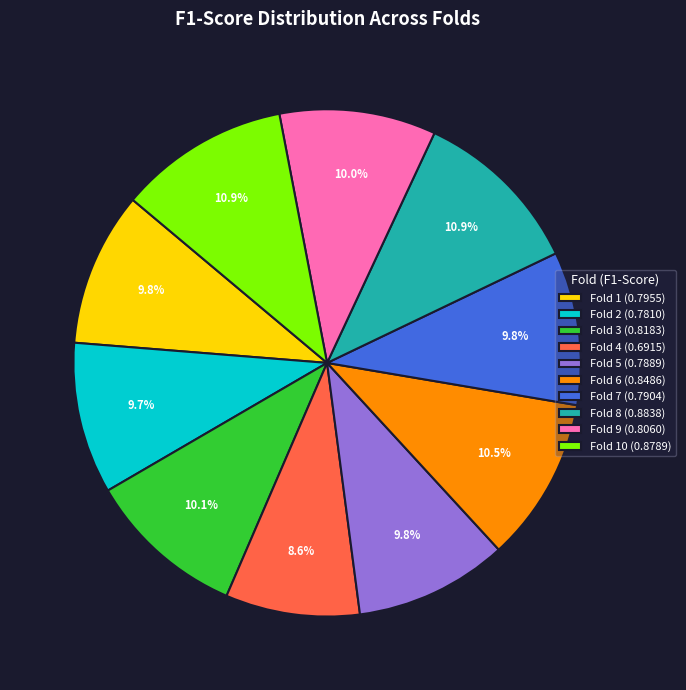

Is Fold 9 (0.8060) the majority of the pie?

No